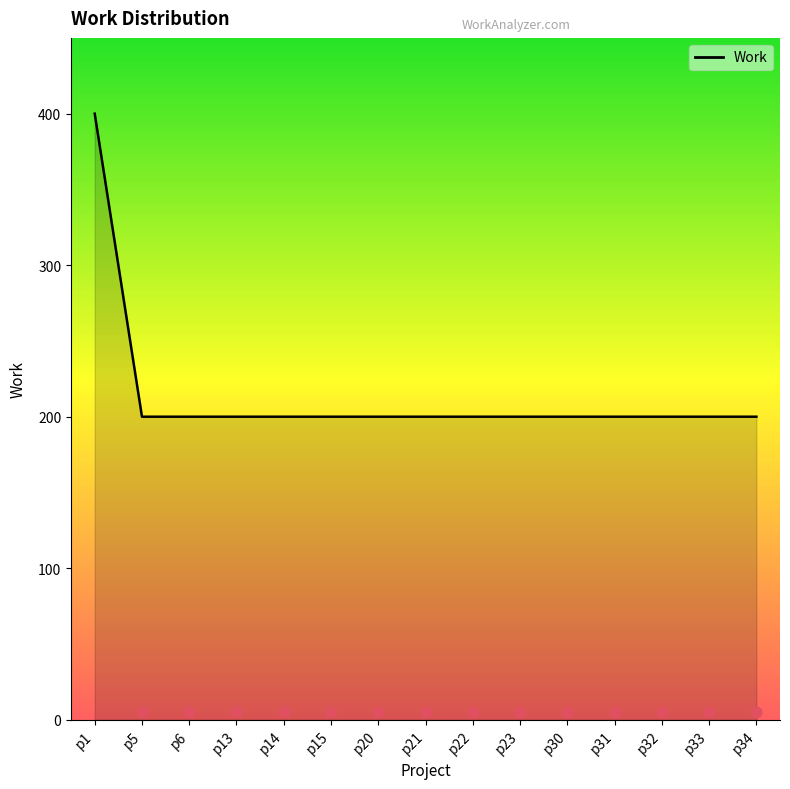

What is the ratio of the value at p34 to the value at p5?

1.0